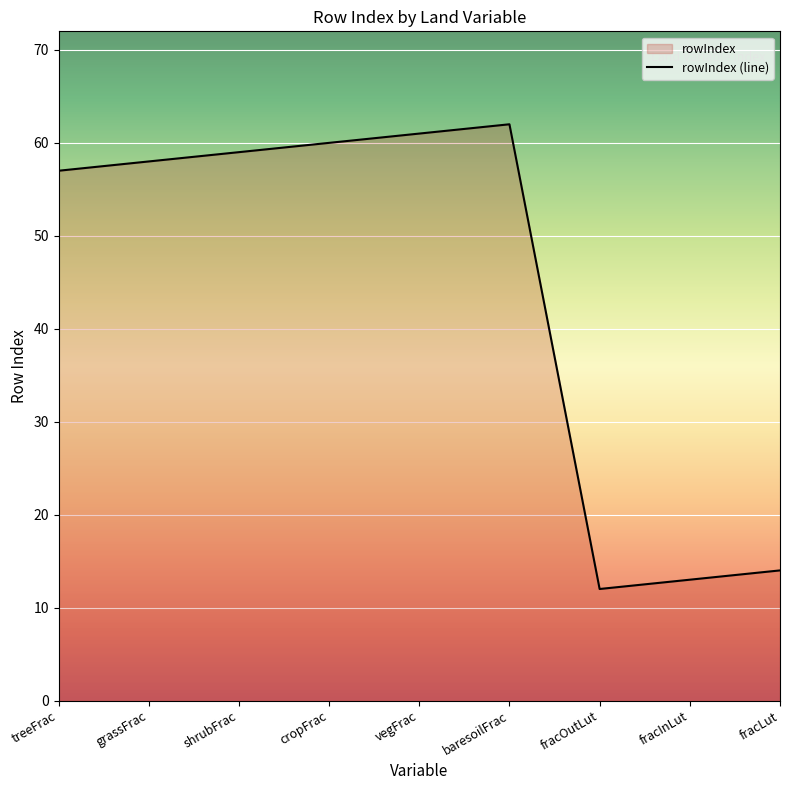

True or false: the data has more than 0 interior local peaks.

True